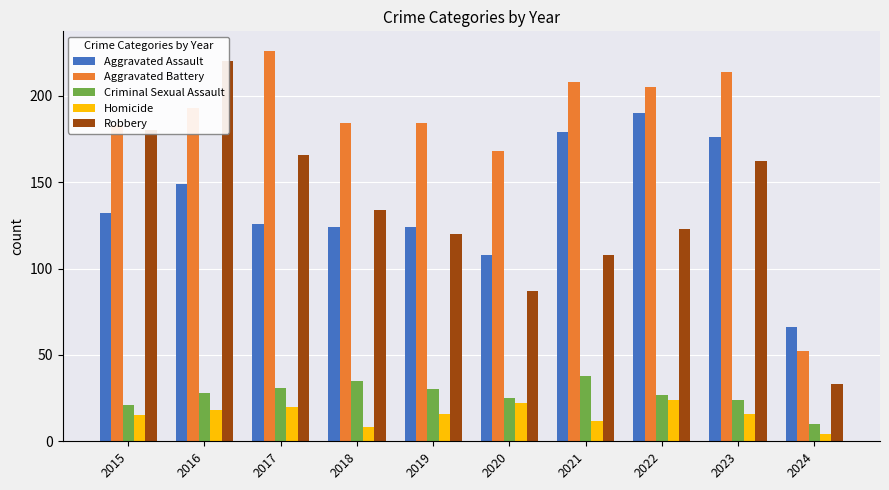

Reading left to right, transcribe all the data shown in this chart.

Aggravated Assault: 2015=132	2016=149	2017=126	2018=124	2019=124	2020=108	2021=179	2022=190	2023=176	2024=66
Aggravated Battery: 2015=183	2016=193	2017=226	2018=184	2019=184	2020=168	2021=208	2022=205	2023=214	2024=52
Criminal Sexual Assault: 2015=21	2016=28	2017=31	2018=35	2019=30	2020=25	2021=38	2022=27	2023=24	2024=10
Homicide: 2015=15	2016=18	2017=20	2018=8	2019=16	2020=22	2021=12	2022=24	2023=16	2024=4
Robbery: 2015=180	2016=220	2017=166	2018=134	2019=120	2020=87	2021=108	2022=123	2023=162	2024=33